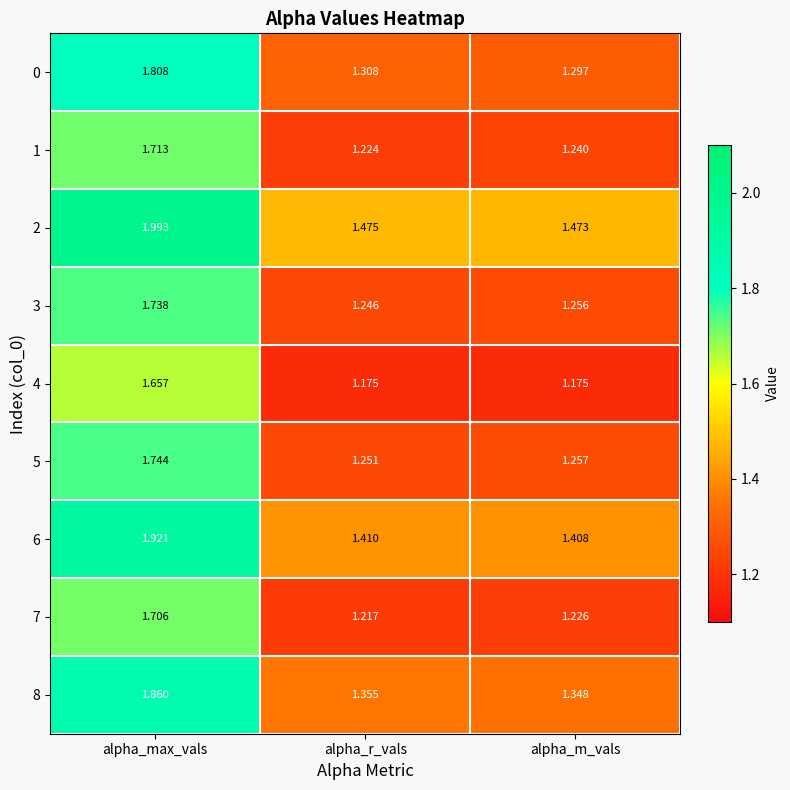

At how many categories does at least one series exceed 1?

3